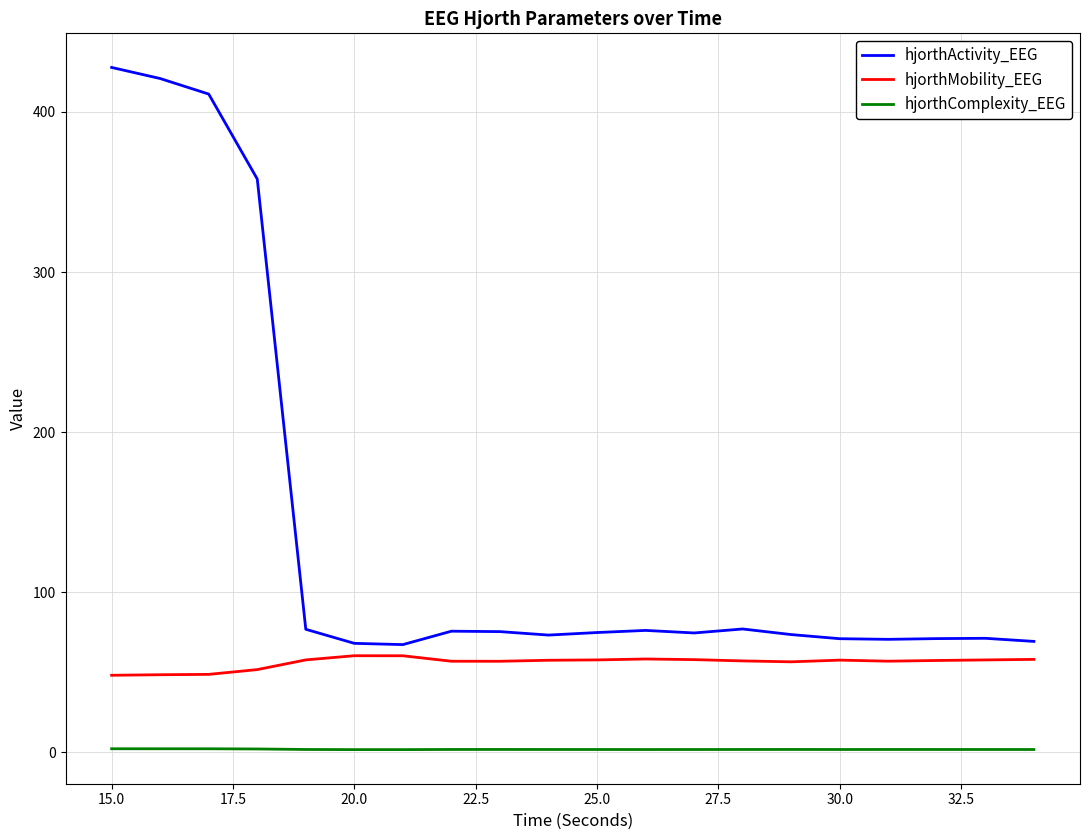

Which series has the largest total across all categories?

hjorthActivity_EEG